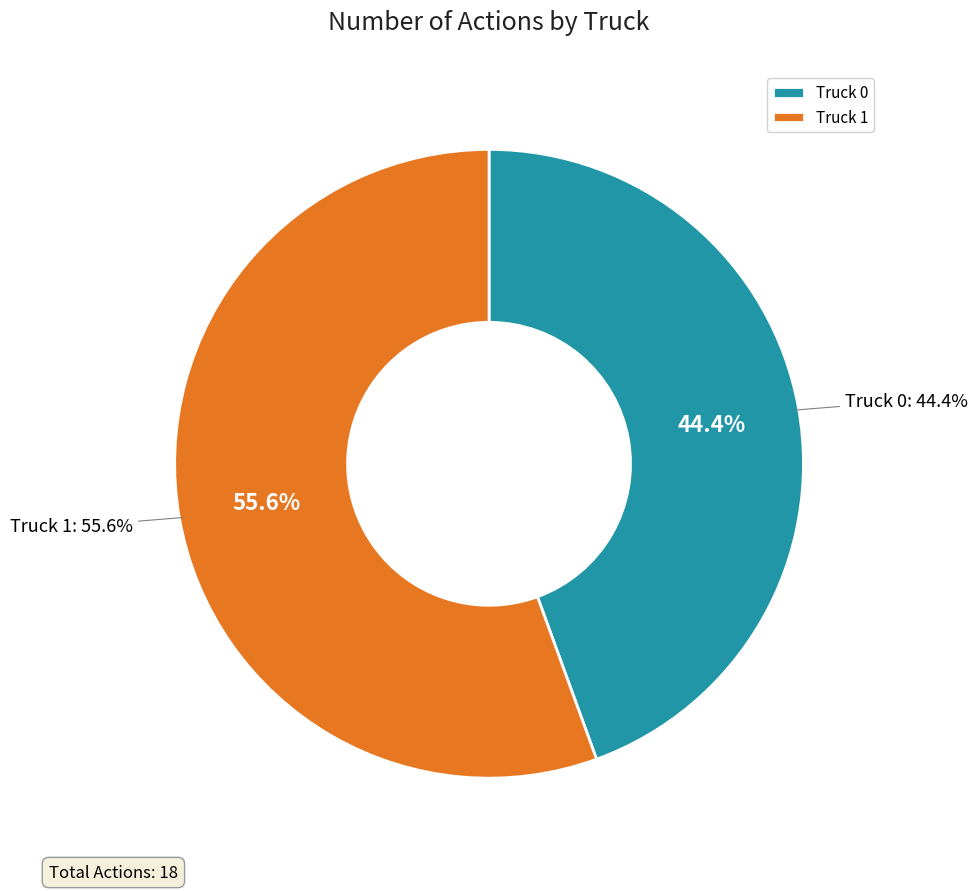

What percentage is NOT represented by Truck 1?

44.4%